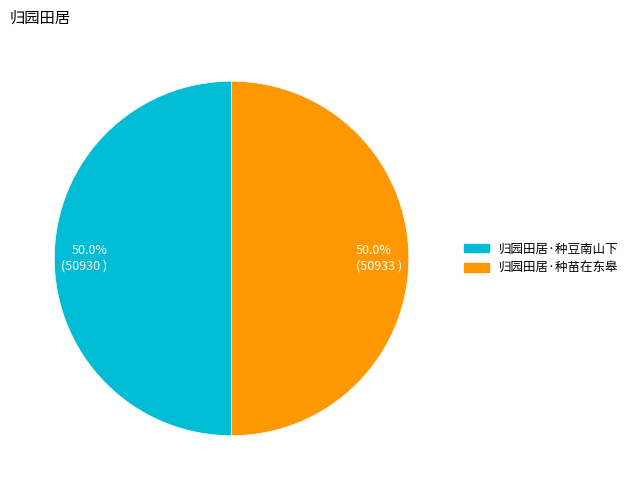

What is the ratio of the value at 50.0% (50933 ) to the value at 50.0% (50930 )?

1.0